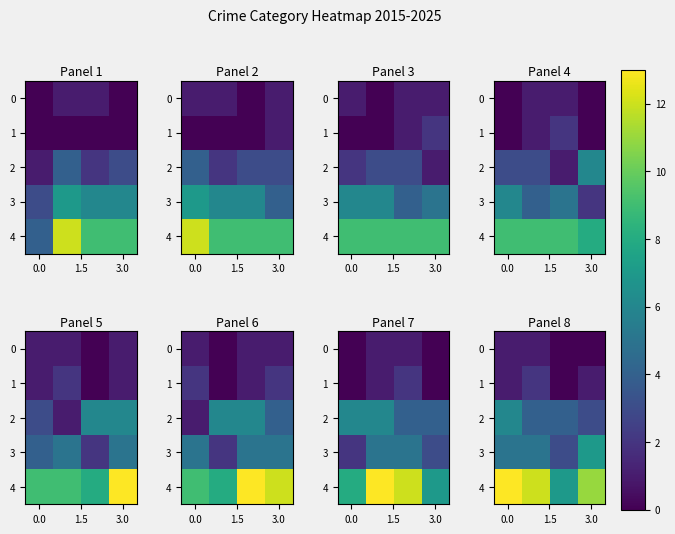

What is the lowest value of the 2 series?

3